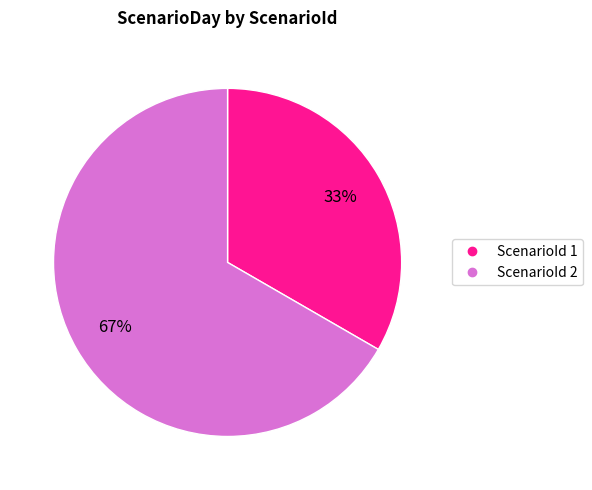

To the nearest percent, what is the average slice percentage?

50%